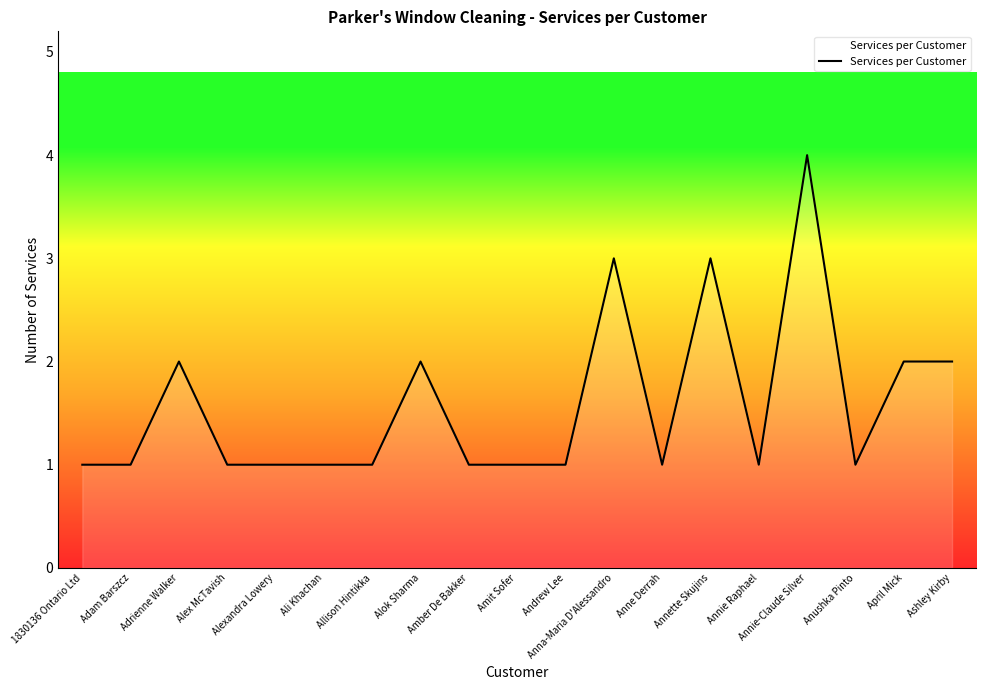

True or false: the data shows 4 at Annie-Claude Silver.

True